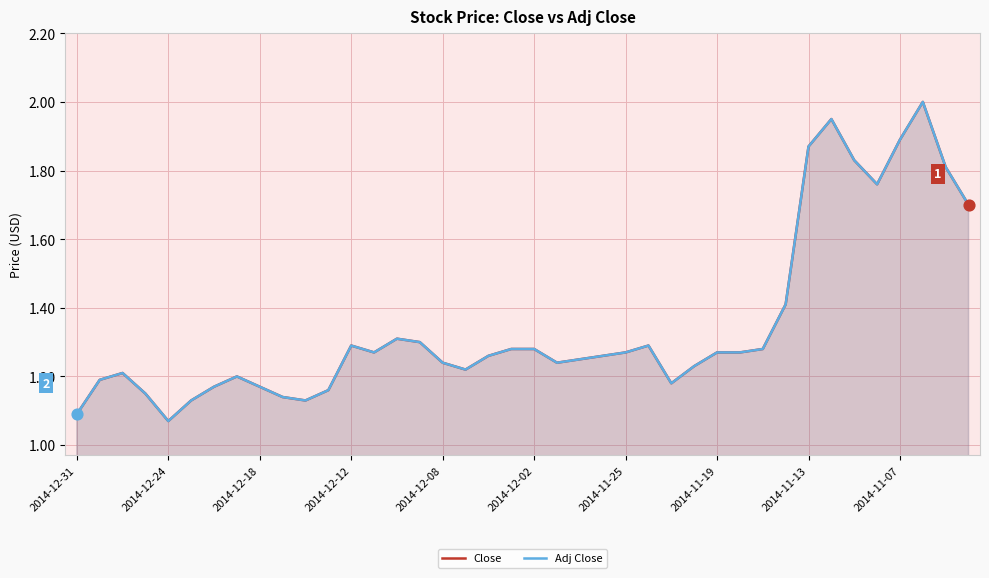

Which series has the largest total across all categories?

Close